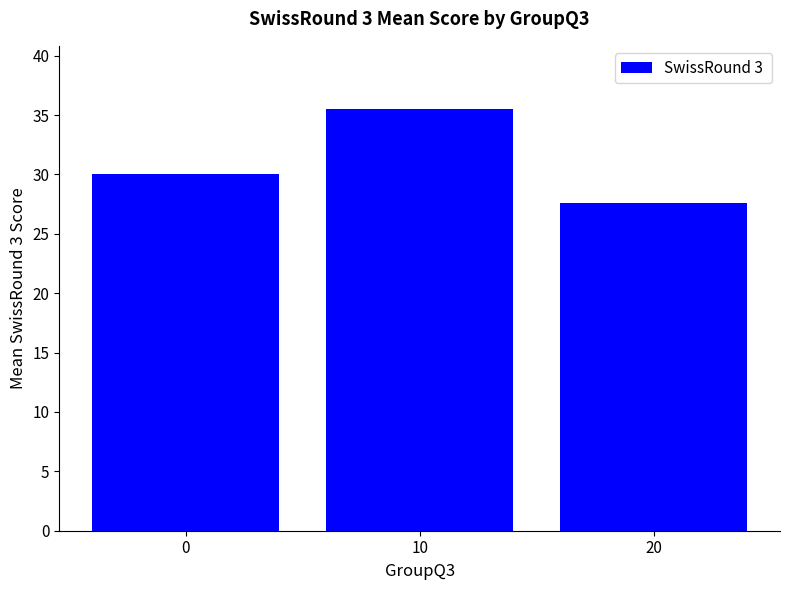

List the labels in order of value, smallest first.

20, 0, 10